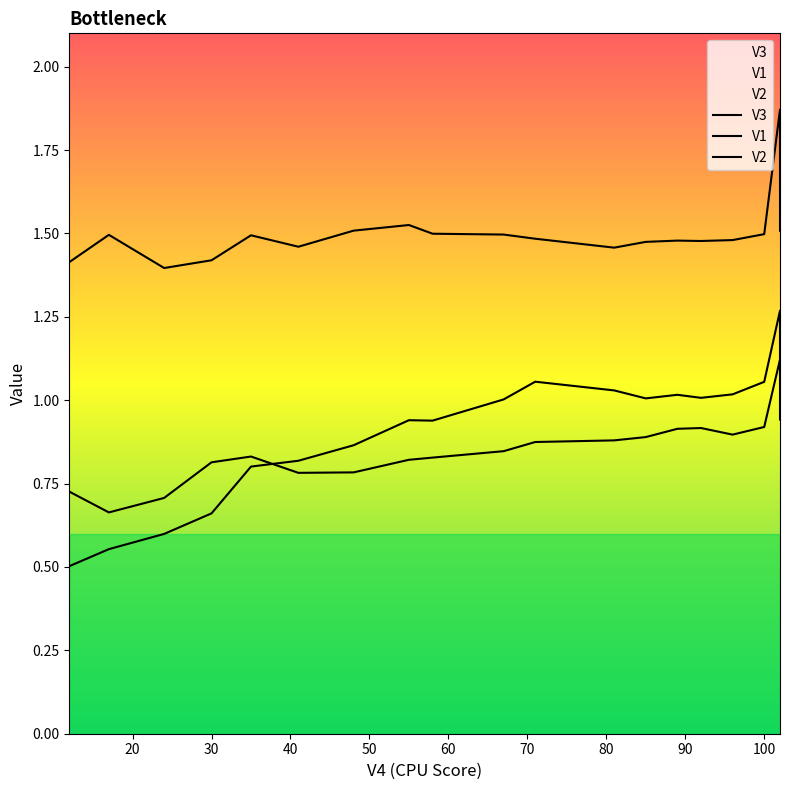

True or false: V2 and V3 intersect in this chart.

False